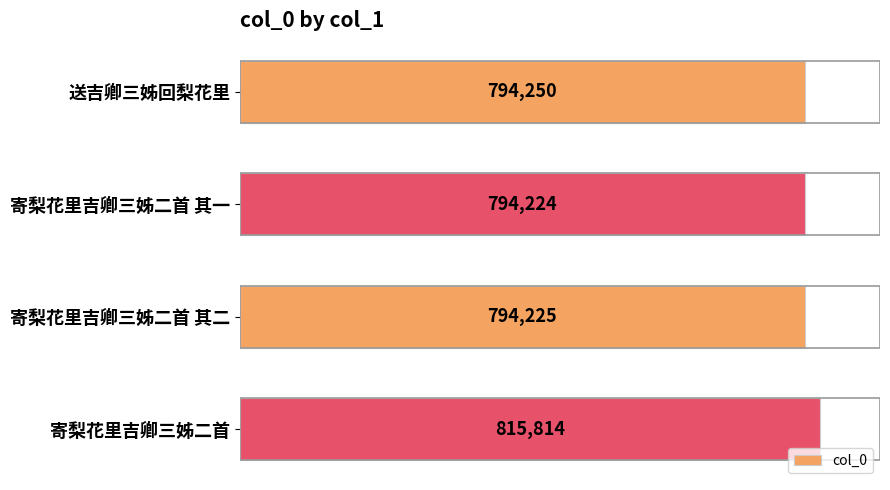

Is it true that the value at 寄梨花里吉卿三姊二首 is 1369528?

False